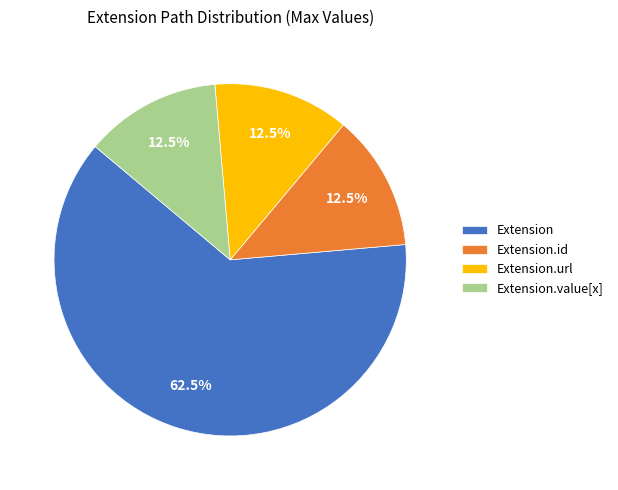

Which slice is the largest?

Extension